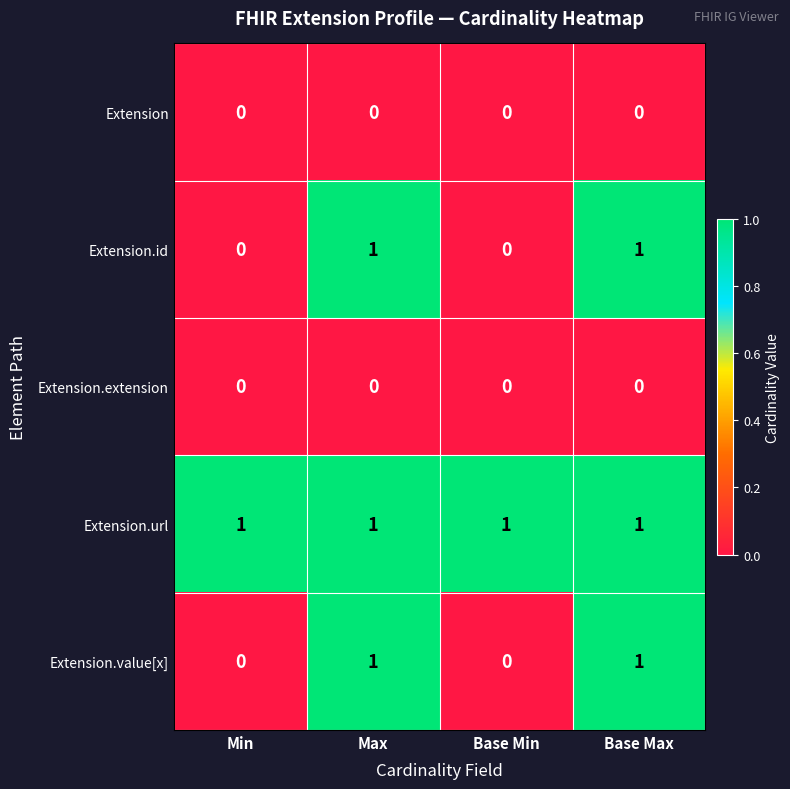

True or false: Extension.extension has a value of 0 at Max.

True